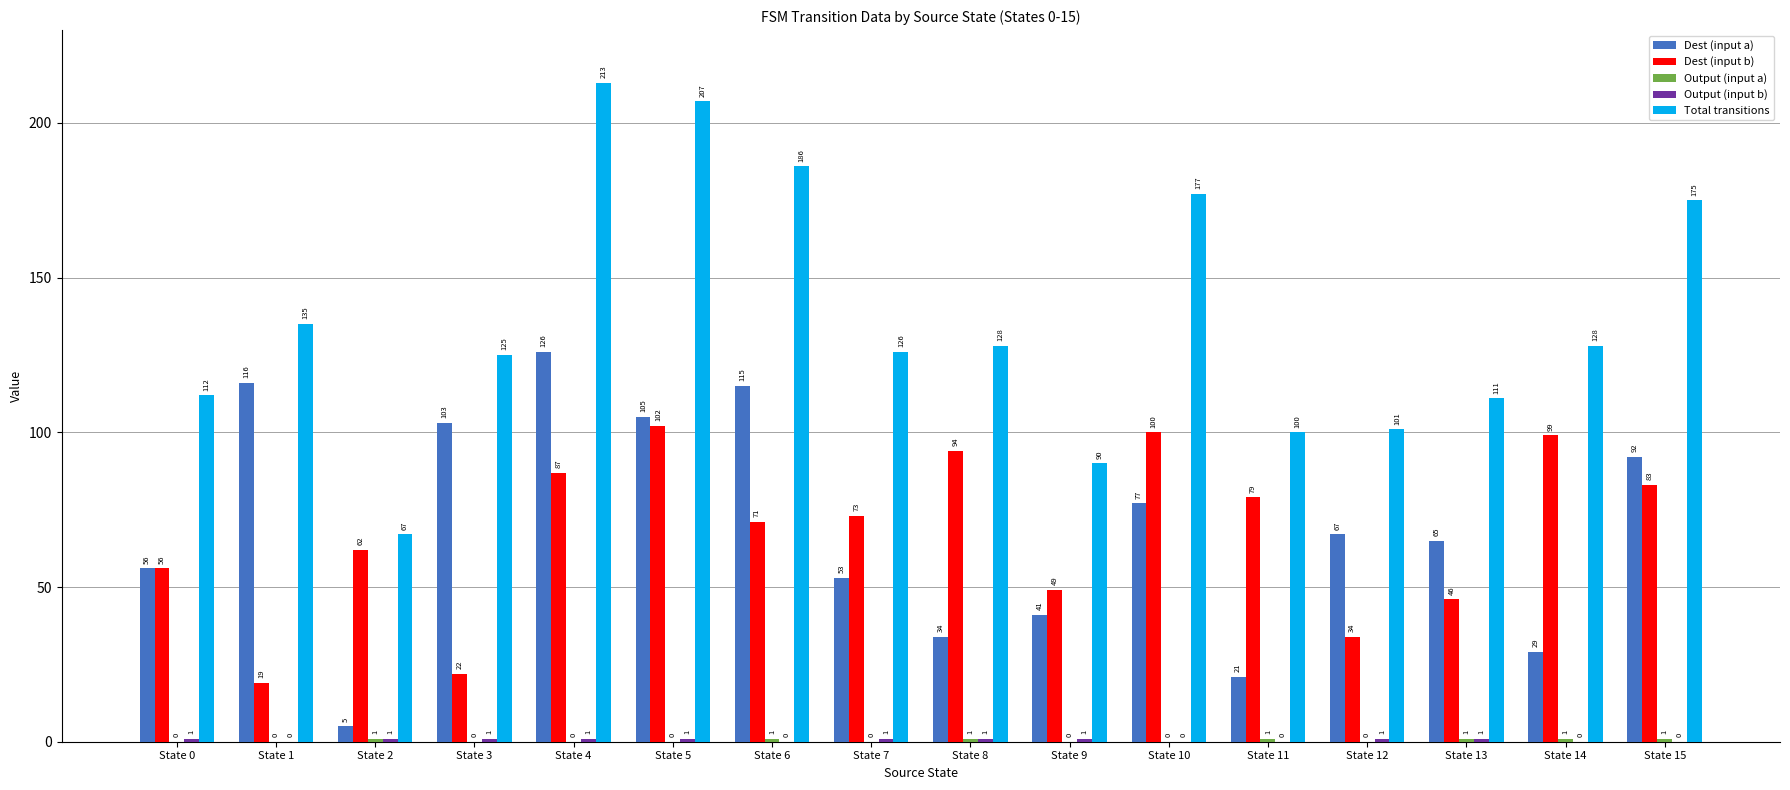

Where does the Total transitions series first go above 128?

State 1